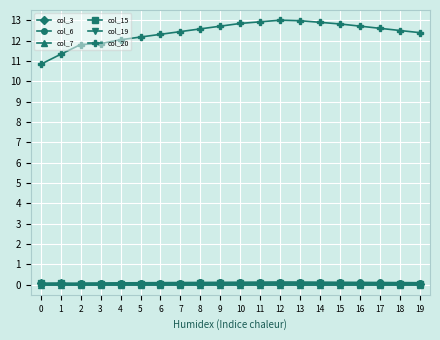

The value of col_7 at 3 is 0.0. True or false?

True